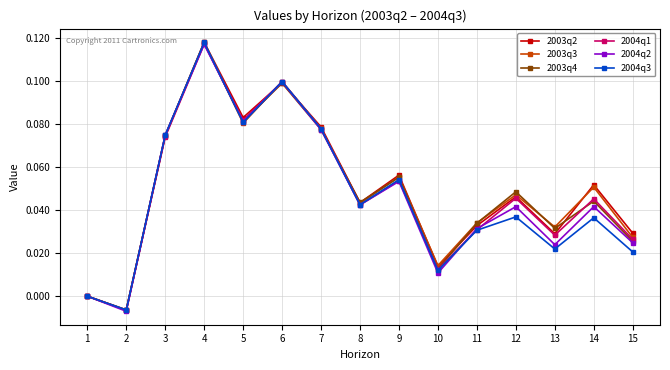

Is the value of 2004q1 at 9 greater than the value of 2003q2 at 15?

Yes